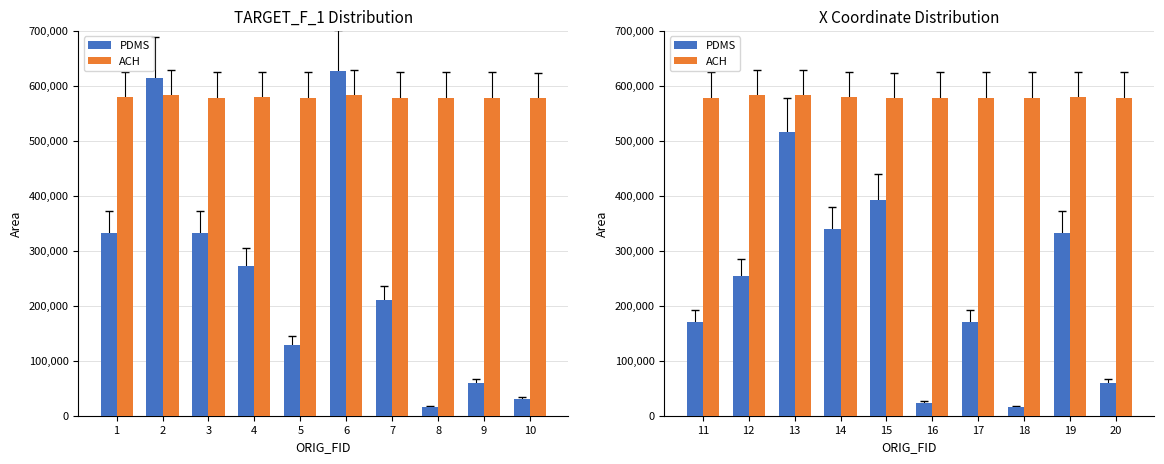

At which category does the chart reach its minimum across all series?

18